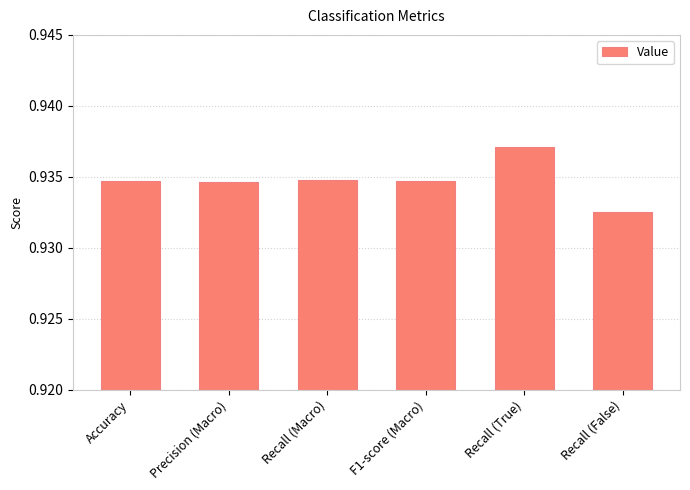

At which label is the value closest to 0?

Recall (False)